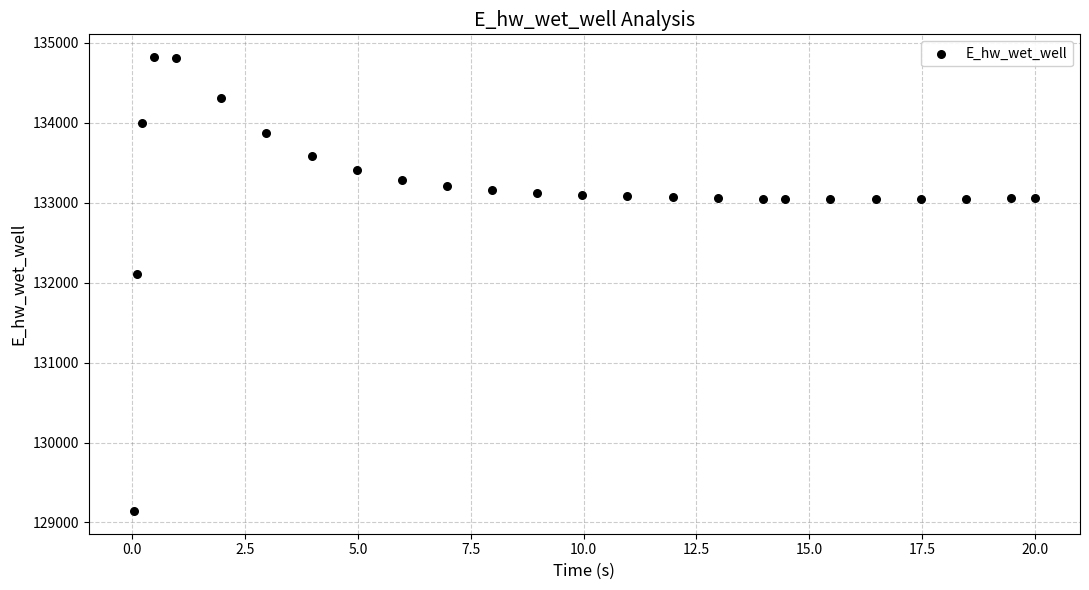

What is the range of Y values (max minus min)?

5680.9